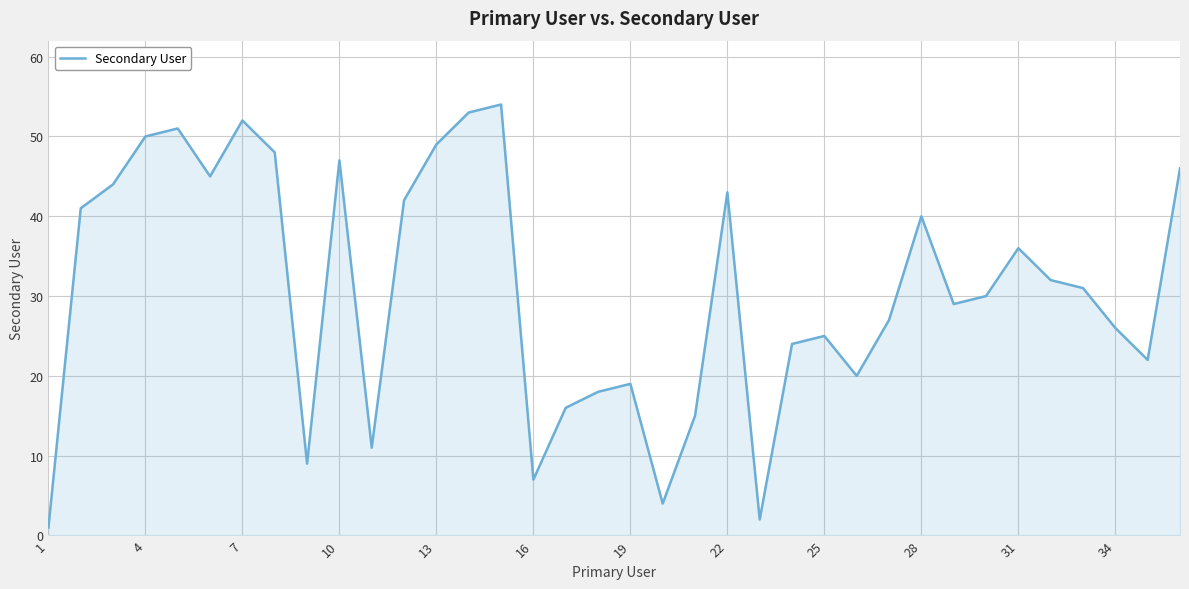

What is the greatest value displayed?

54